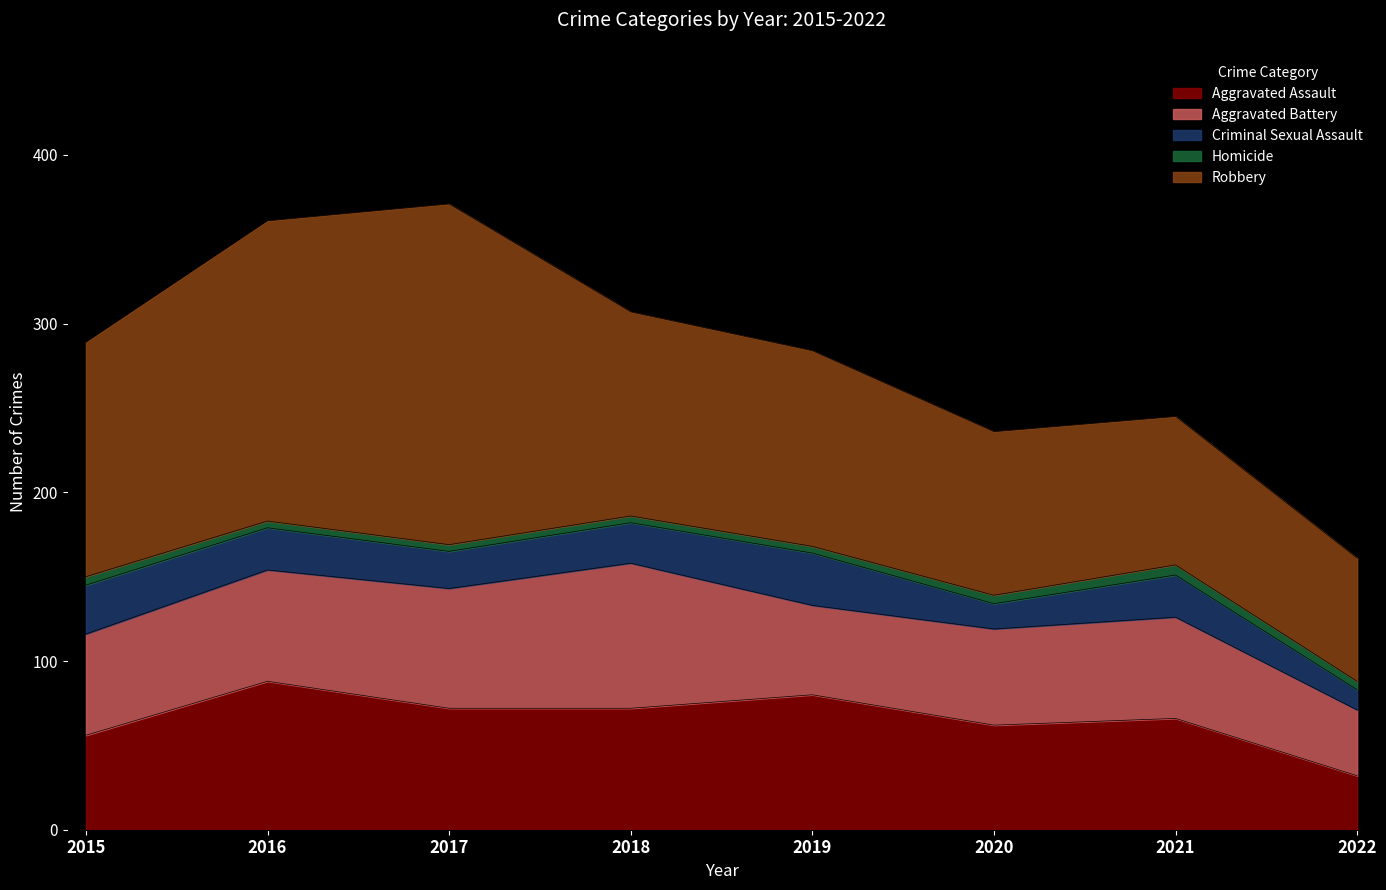

True or false: Homicide and Criminal Sexual Assault intersect in this chart.

False